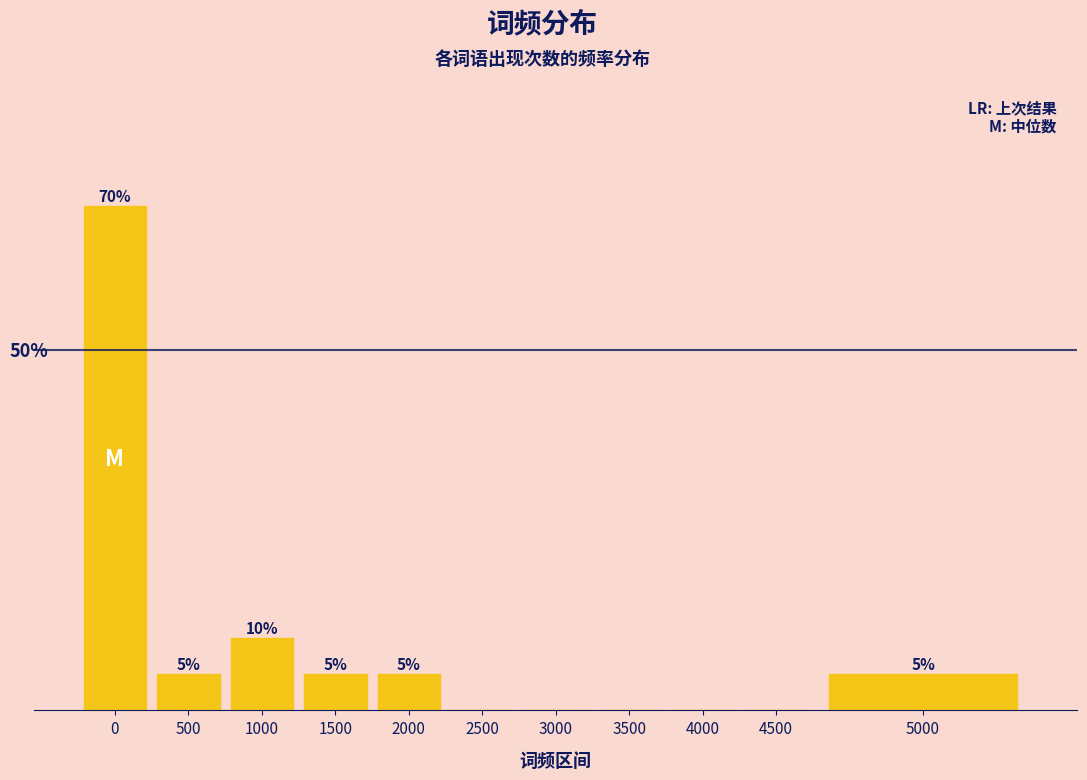

Are the bars horizontal?

No